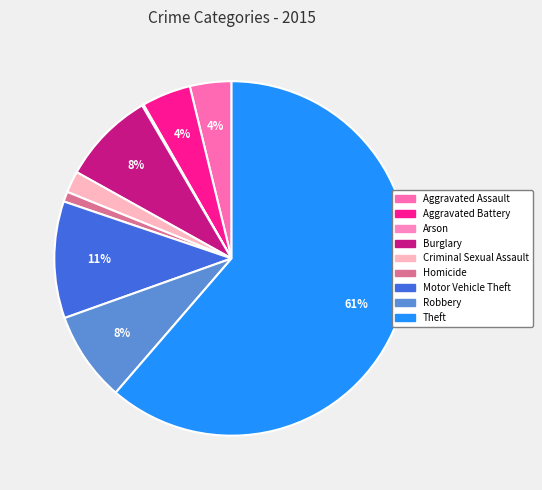

To the nearest percent, what portion does Robbery represent?

8%